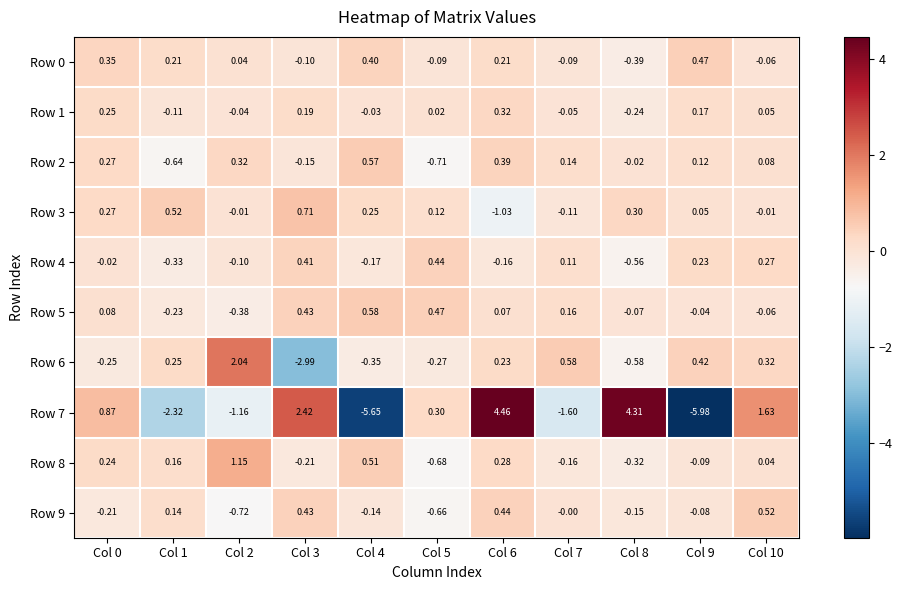

Is the value of Row 1 at Col 4 greater than the value of Row 3 at Col 0?

No